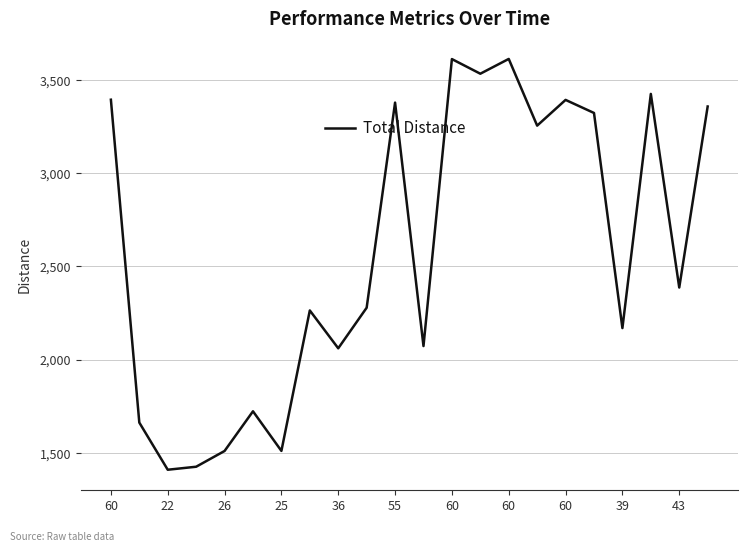

What is the difference between the maximum and minimum values?

2203.0